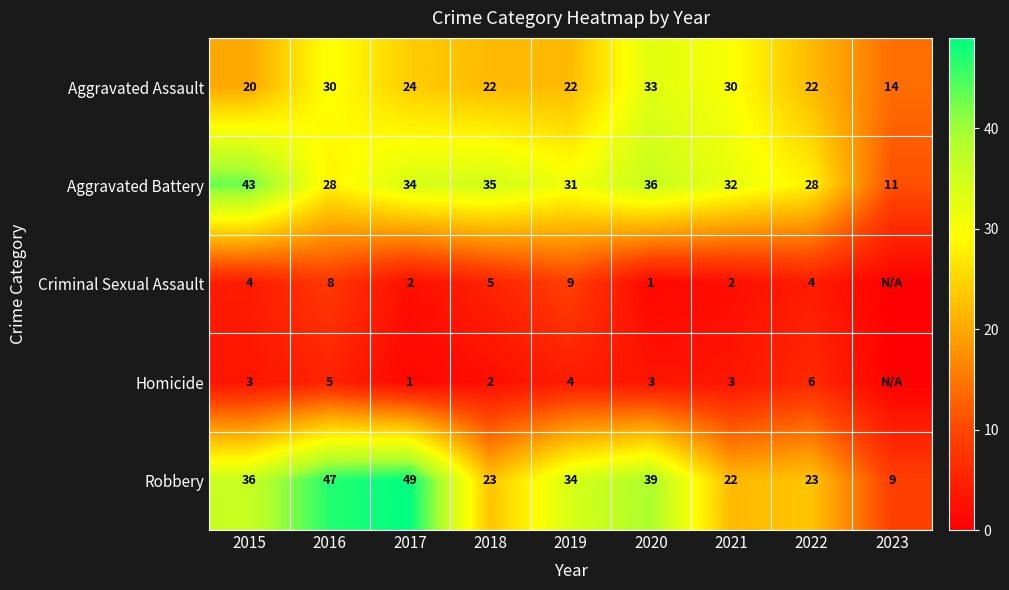

Count the Aggravated Assault values in the range 22 to 30.

6